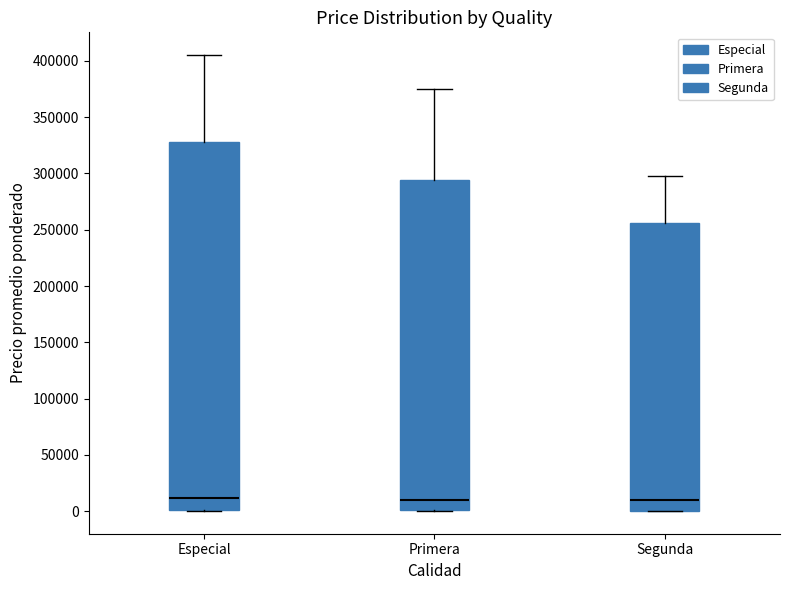

Reading left to right, read every box against the y-axis: the position of its median line, the range the box covers, and the ends of its whiskers. The values are not printed on the chart, so give them approximately, as read against the axis.

Especial: median 10000, box 0 to 330000, whiskers 0 to 405000
Primera: median 10000, box 0 to 295000, whiskers 0 to 375000
Segunda: median 10000, box 0 to 255000, whiskers 0 to 300000